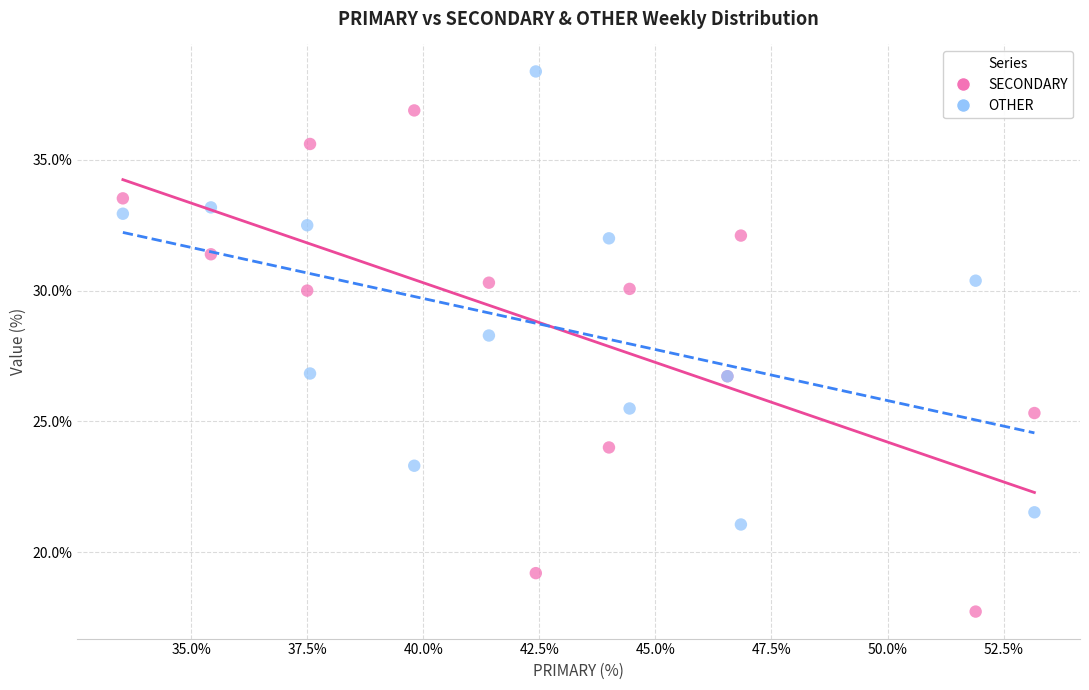

What are all the series names shown in the legend?

SECONDARY, OTHER